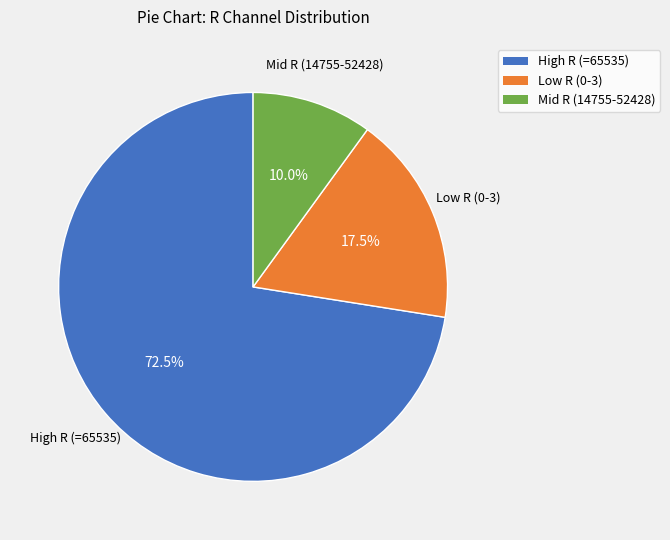

Rank the categories by value from lowest to highest.

Mid R (14755-52428), Low R (0-3), High R (=65535)